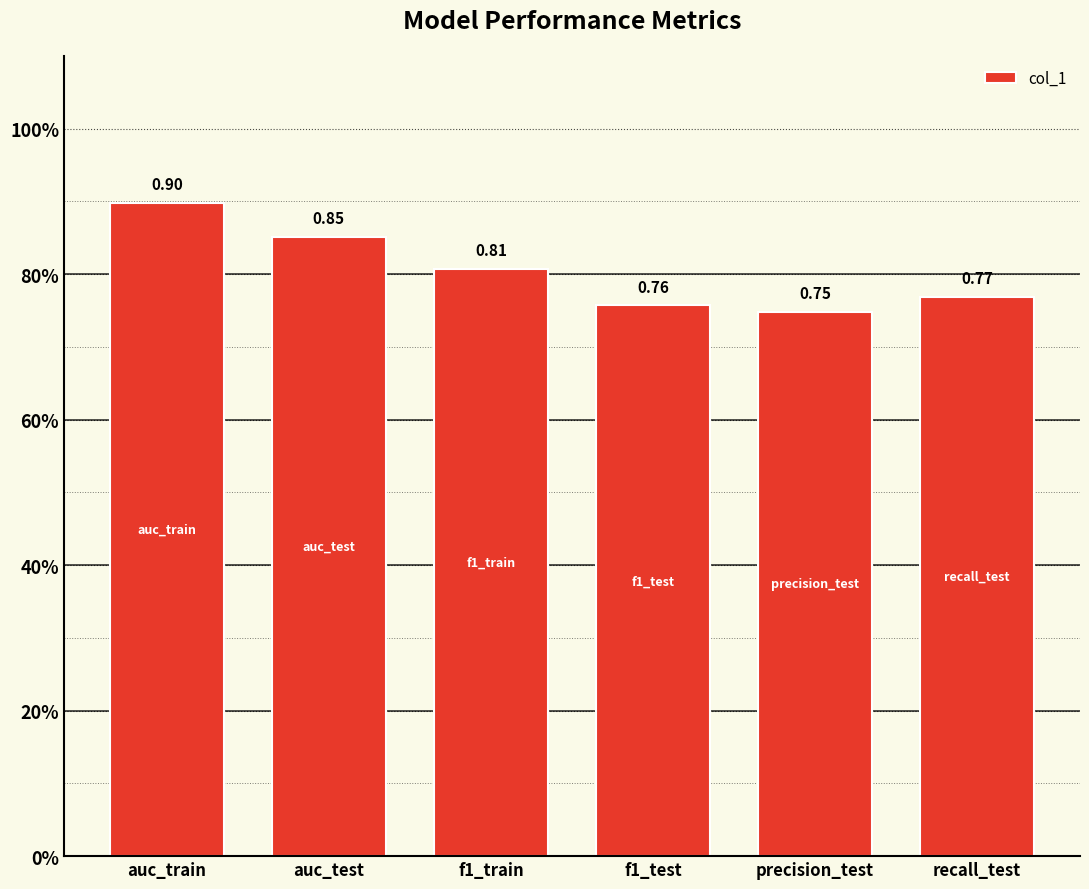

Count the values in the range 0 to 1.

6